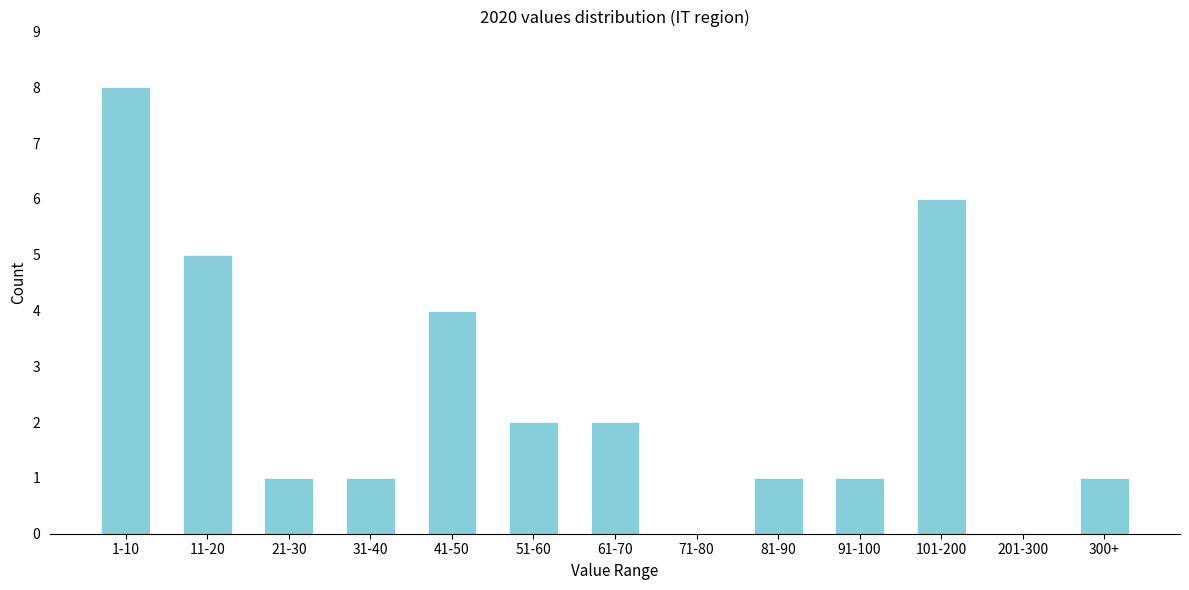

Reading left to right, extract all data points from this chart.

1-10=8	11-20=5	21-30=1	31-40=1	41-50=4	51-60=2	61-70=2	71-80=0	81-90=1	91-100=1	101-200=6	201-300=0	300+=1